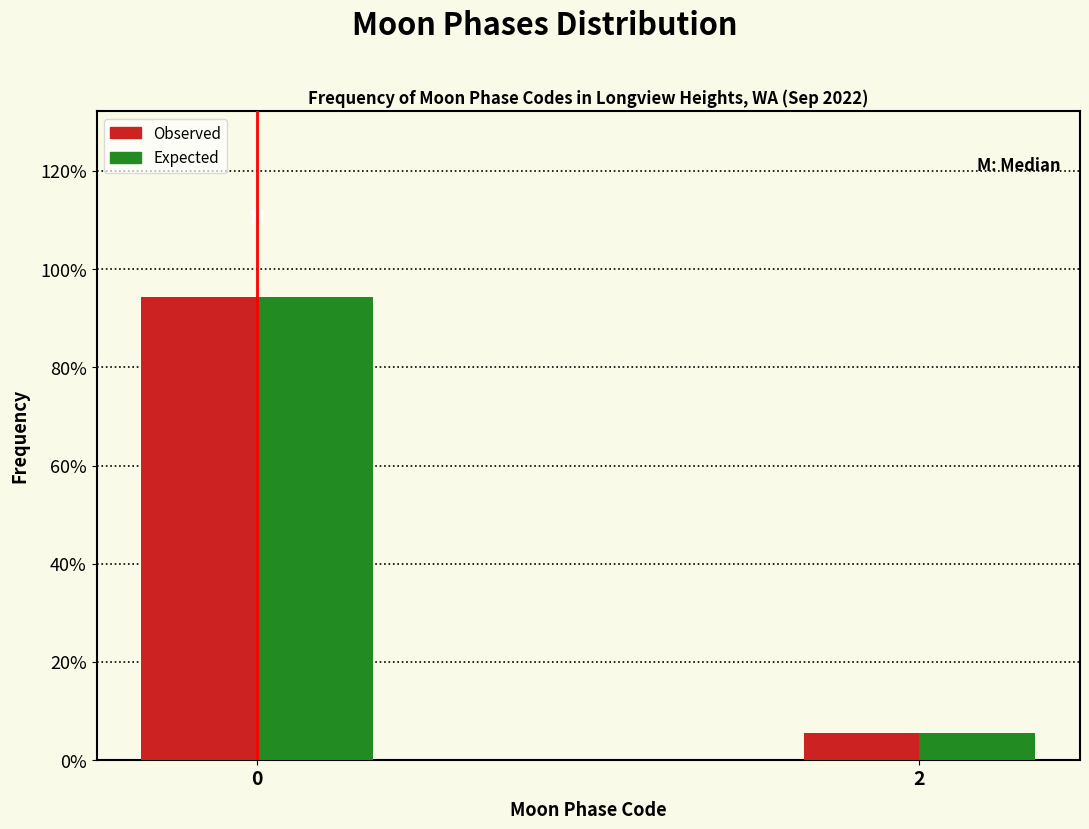

Are the bars horizontal?

No